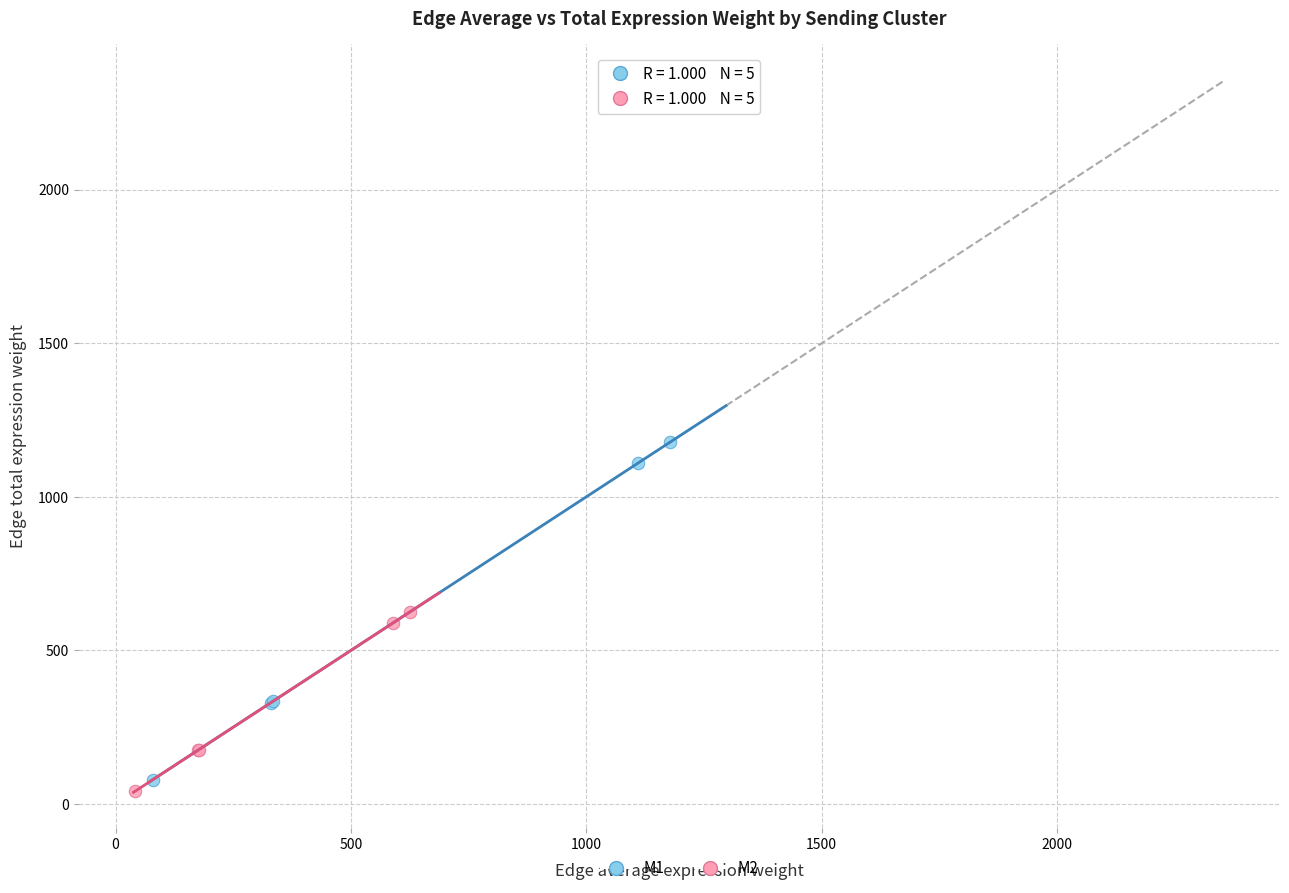

Which series reaches the maximum Y coordinate?

M1